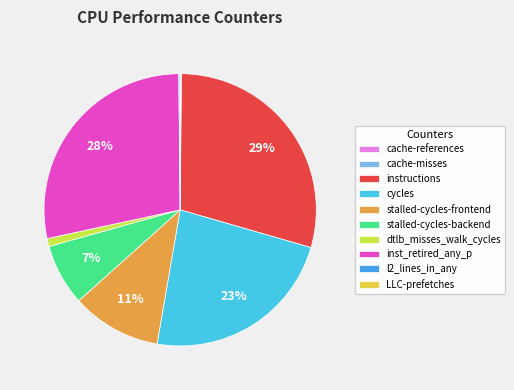

True or false: stalled-cycles-frontend accounts for 11% of the total.

True